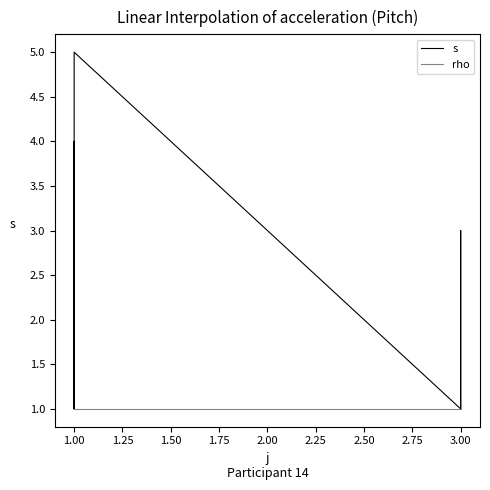

Rank the series at 1.00 from highest to lowest value.

s, rho